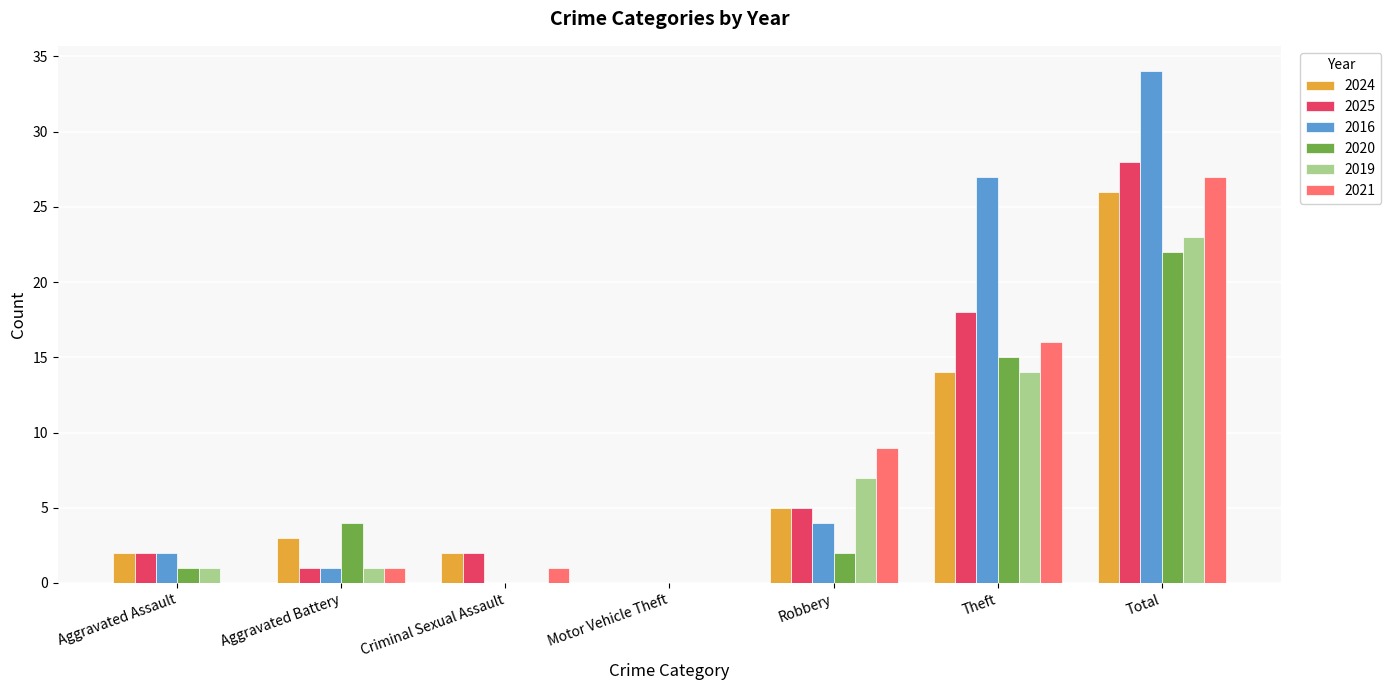

Which label corresponds to the largest value in the chart?

Total